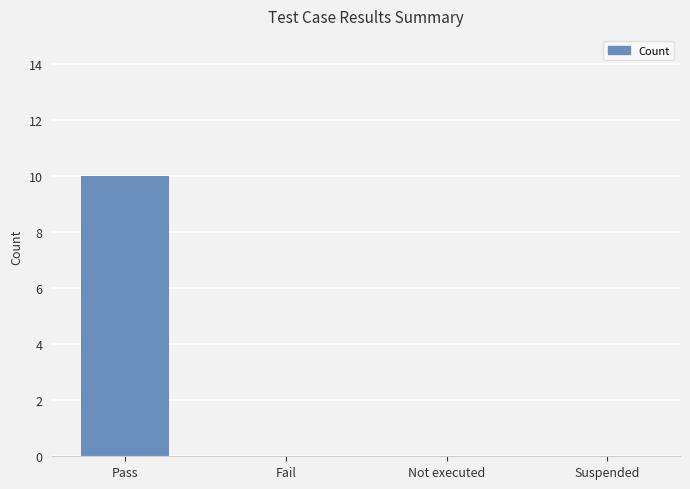

Between Pass and Not executed, which is larger?

Pass